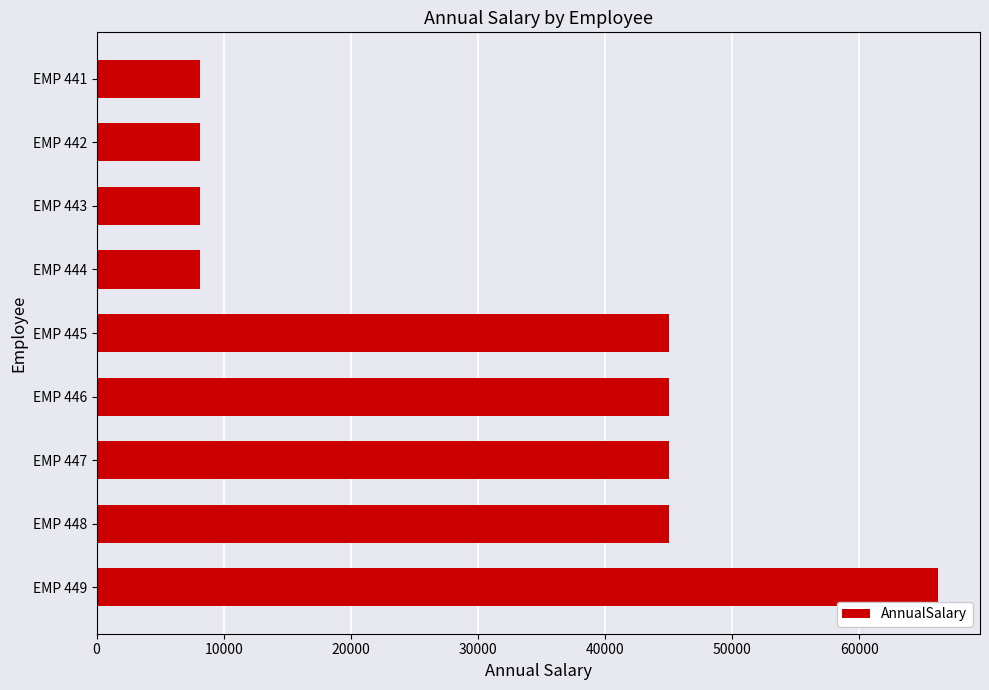

How many data points does each series have?

9